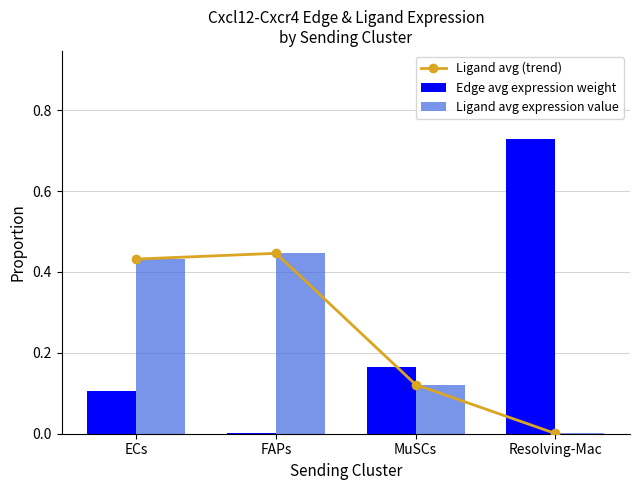

The value of Edge avg expression weight at Resolving-Mac is 0.7. True or false?

True